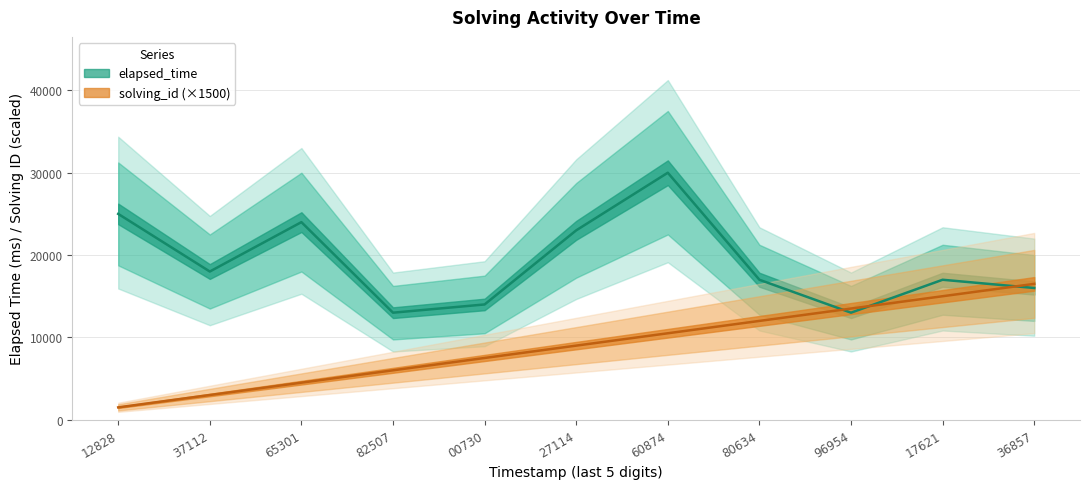

Which series has the largest total across all categories?

elapsed_time